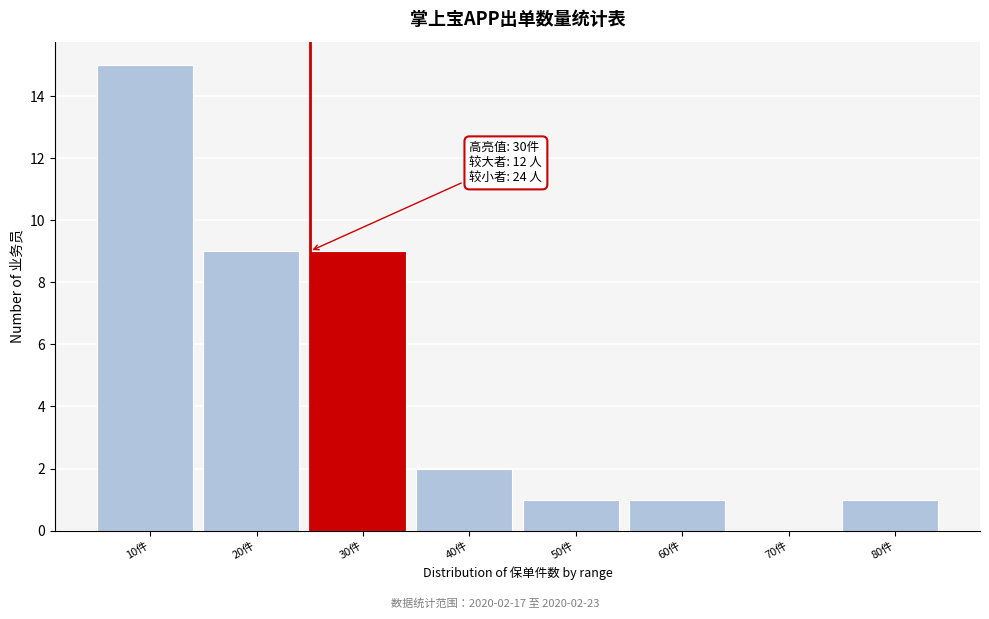

Reading left to right, transcribe all the data shown in this chart.

10件=15	20件=9	30件=9	40件=2	50件=1	60件=1	70件=0	80件=1